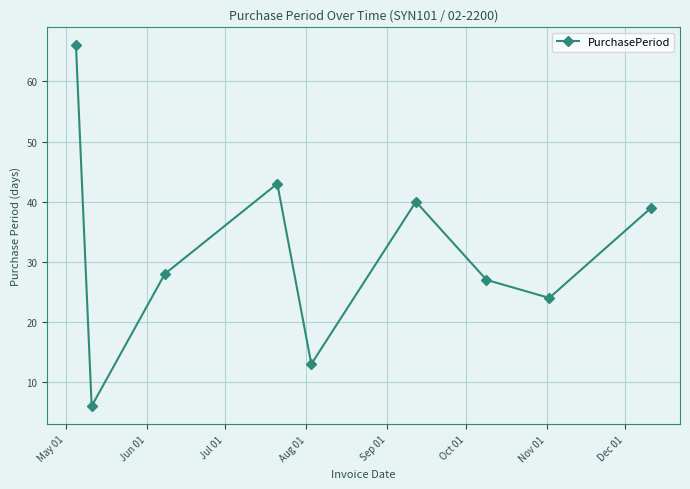

True or false: there are more than 1 points higher than both neighbors.

True